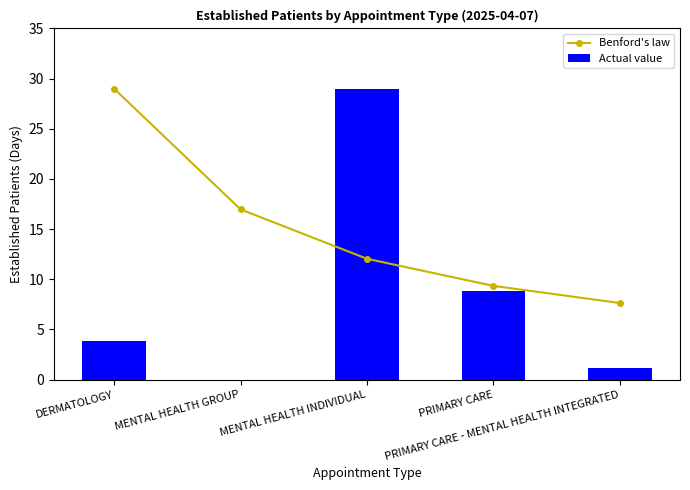

True or false: Benford's law has more than 2 interior local peaks.

False